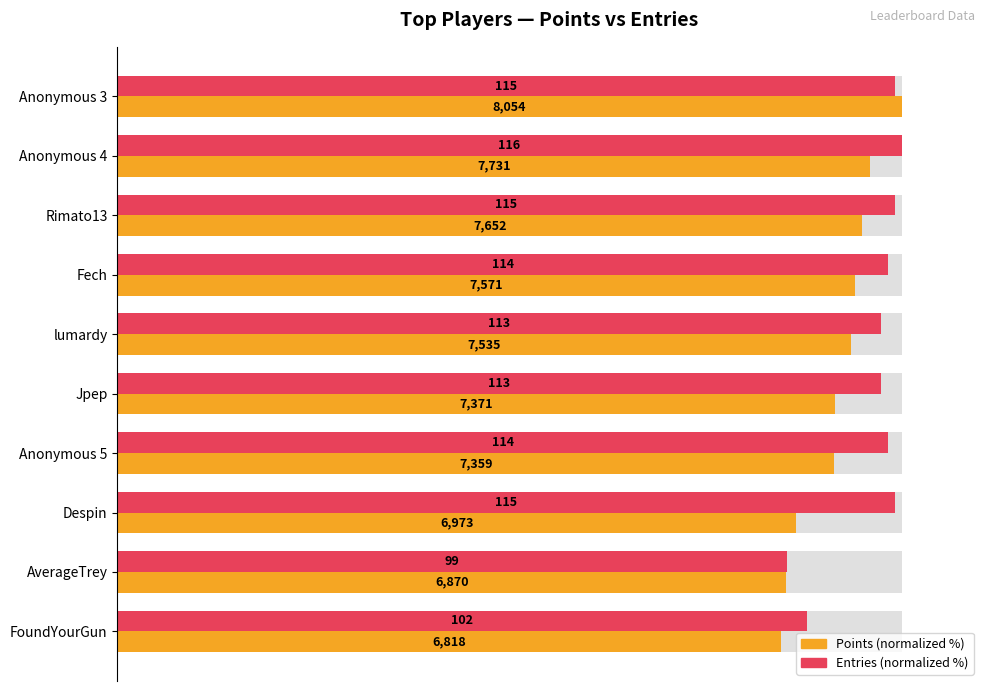

Reading right to left, list all the values displayed in this chart.

Points (normalized %): 84.7	85.3	86.6	91.4	91.5	93.6	94.0	95.0	96.0	100.0
Entries (normalized %): 87.9	85.3	99.1	98.3	97.4	97.4	98.3	99.1	100.0	99.1